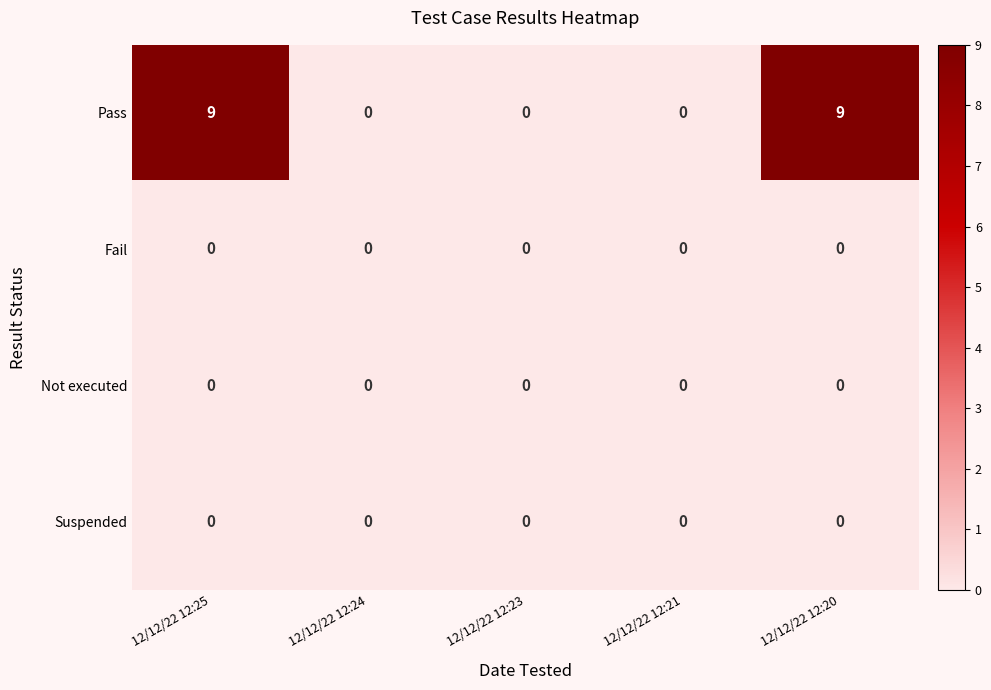

Which series has the widest spread of values?

Pass